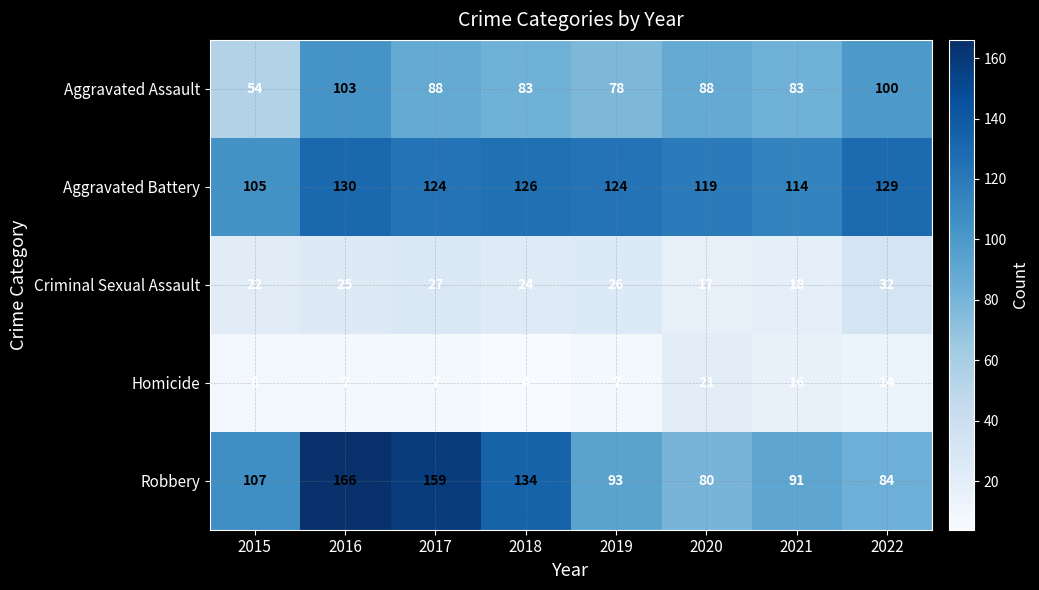

Which category has the highest value in the Aggravated Battery series?

2016